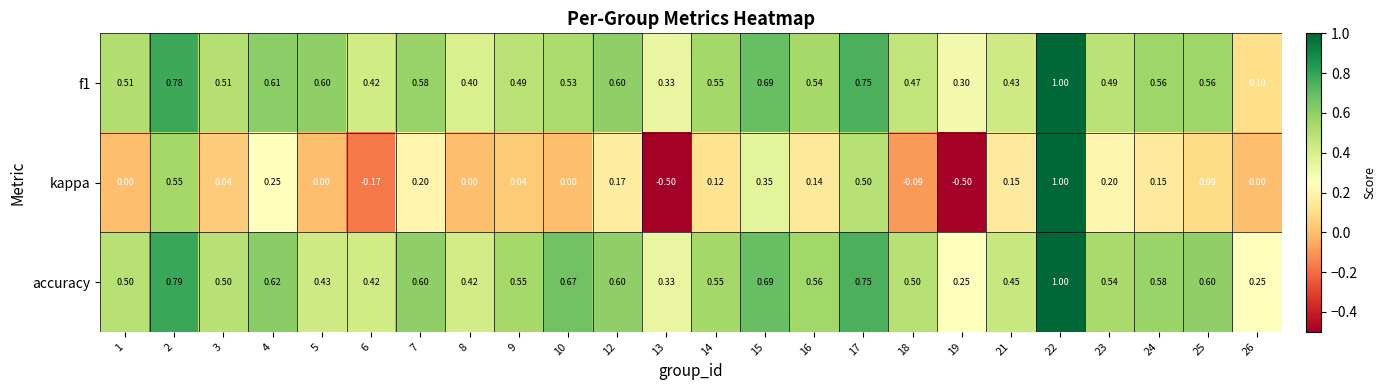

At how many categories does at least one series exceed 0?

24